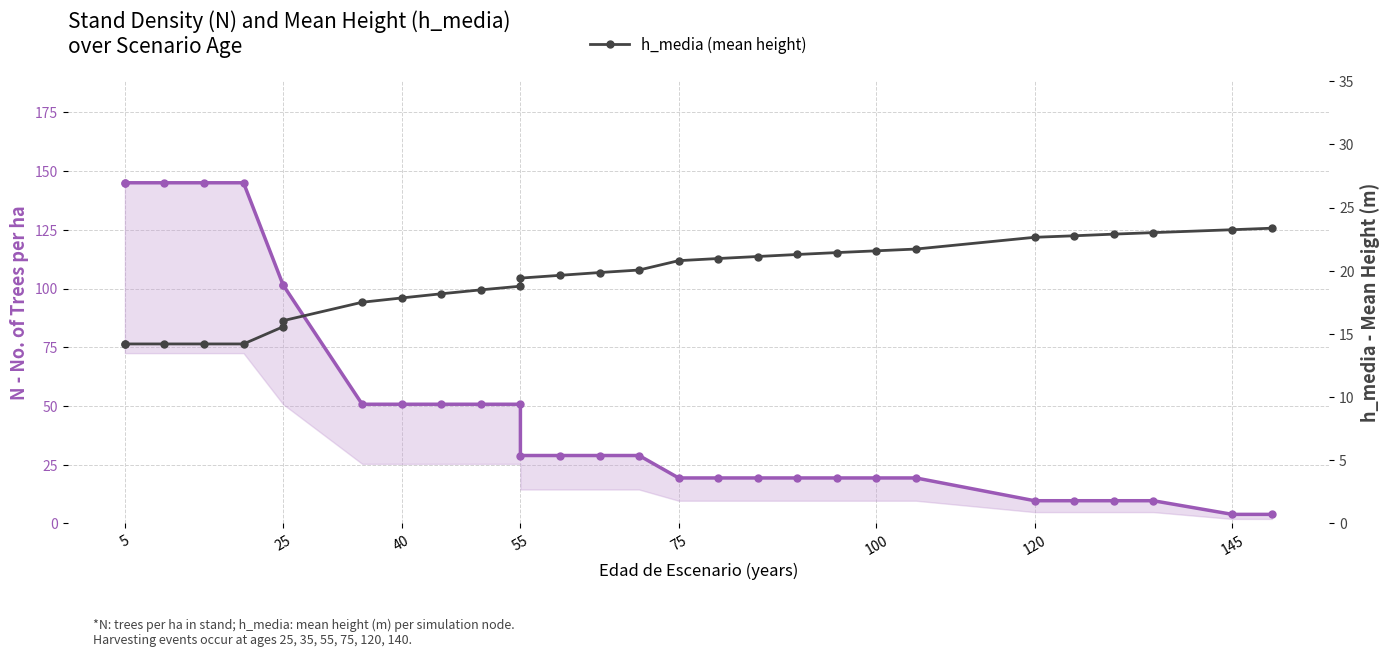

How many times do h_media (mean height) and N (stand density) cross each other?

1